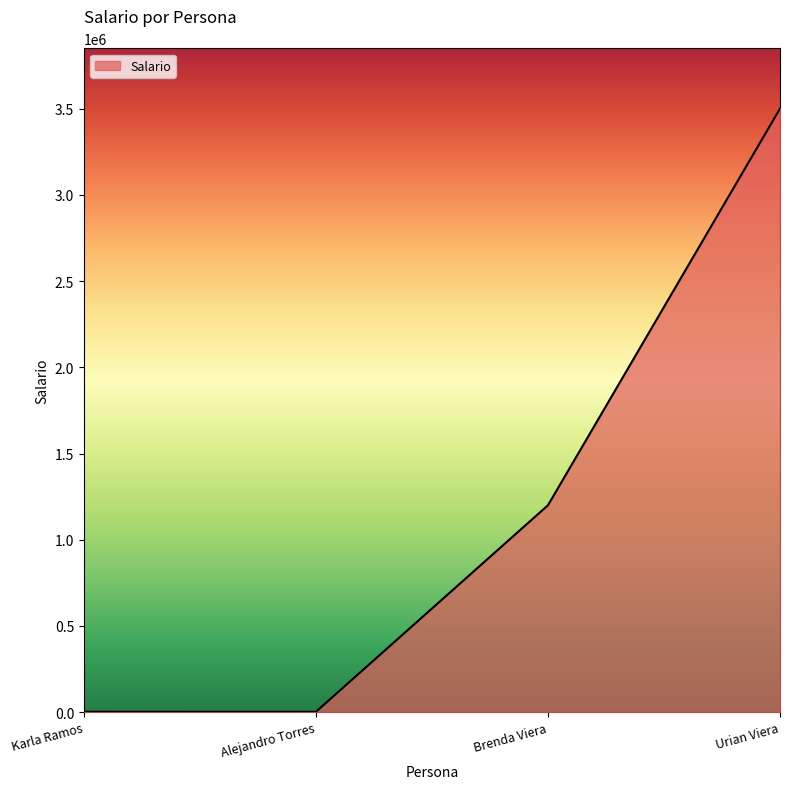

The chart shows a value of 1200000 at Brenda Viera. True or false?

True